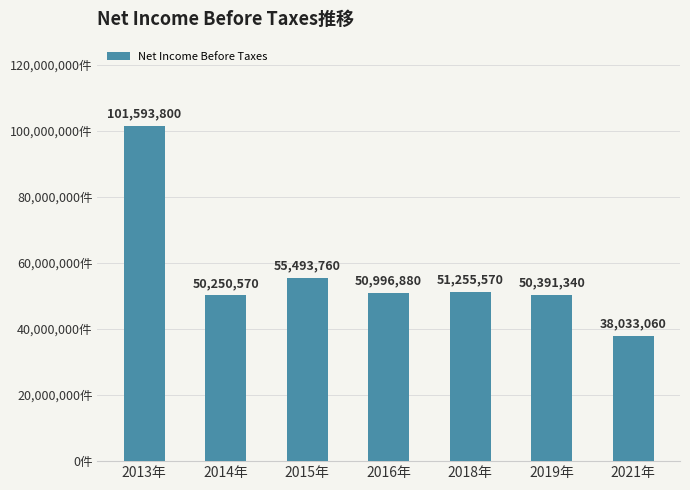

Reading left to right, transcribe all the data shown in this chart.

101593800	50250570	55493760	50996880	51255570	50391340	38033060